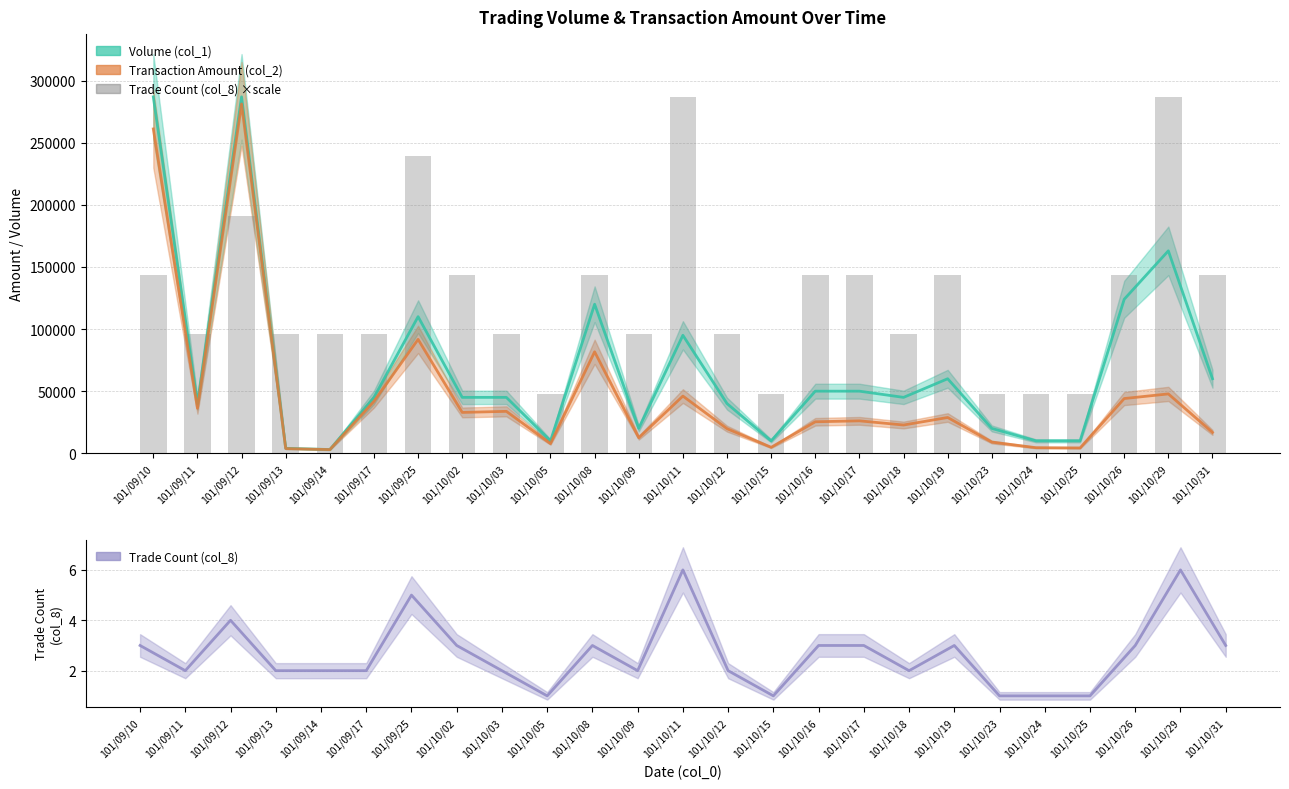

What is the sum of all Volume (col_1) values?

1753000.0